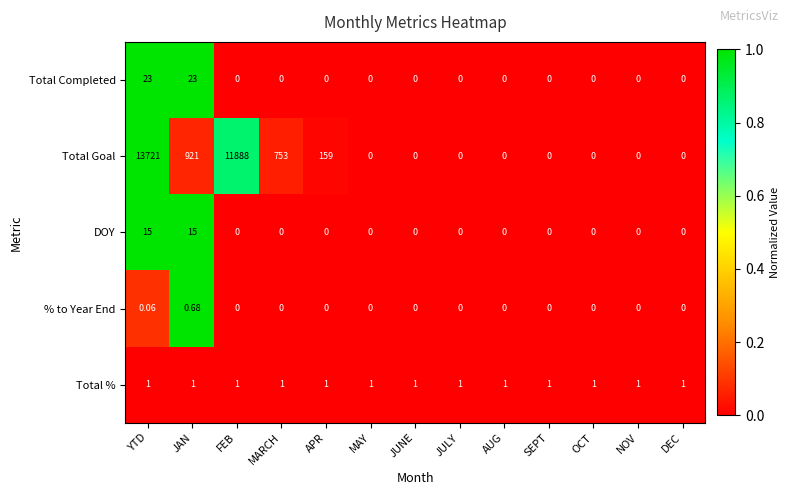

List the series in order of their peak value, highest first.

Total Goal, Total Completed, DOY, Total %, % to Year End